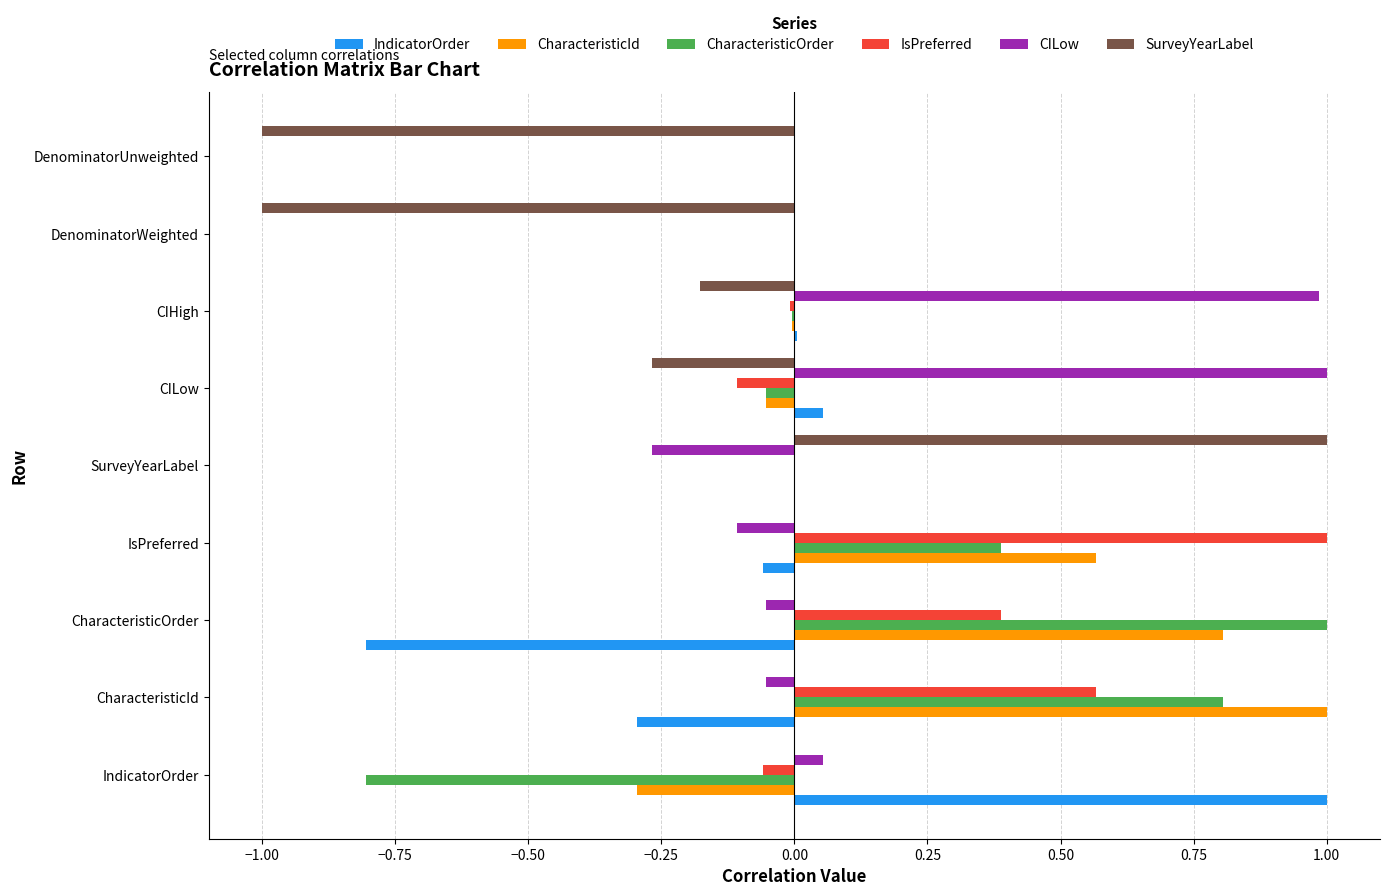

Is the value of SurveyYearLabel at DenominatorUnweighted greater than the value of IndicatorOrder at IndicatorOrder?

No